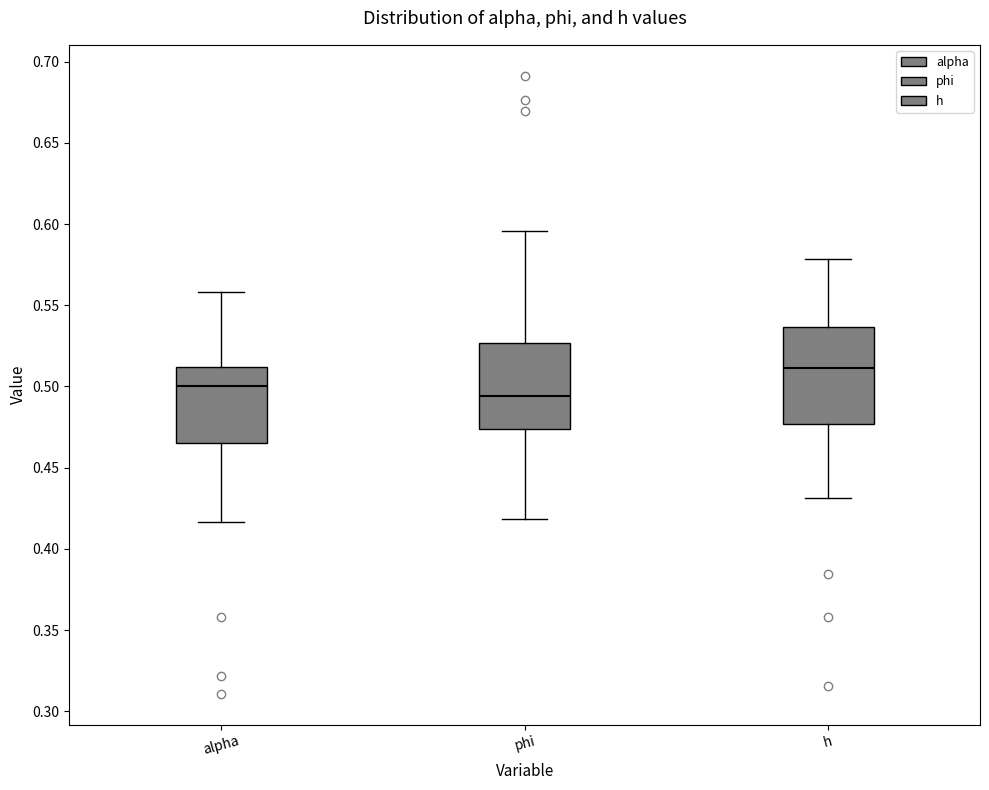

Which box is the tallest, from its lower edge to its upper edge?

h